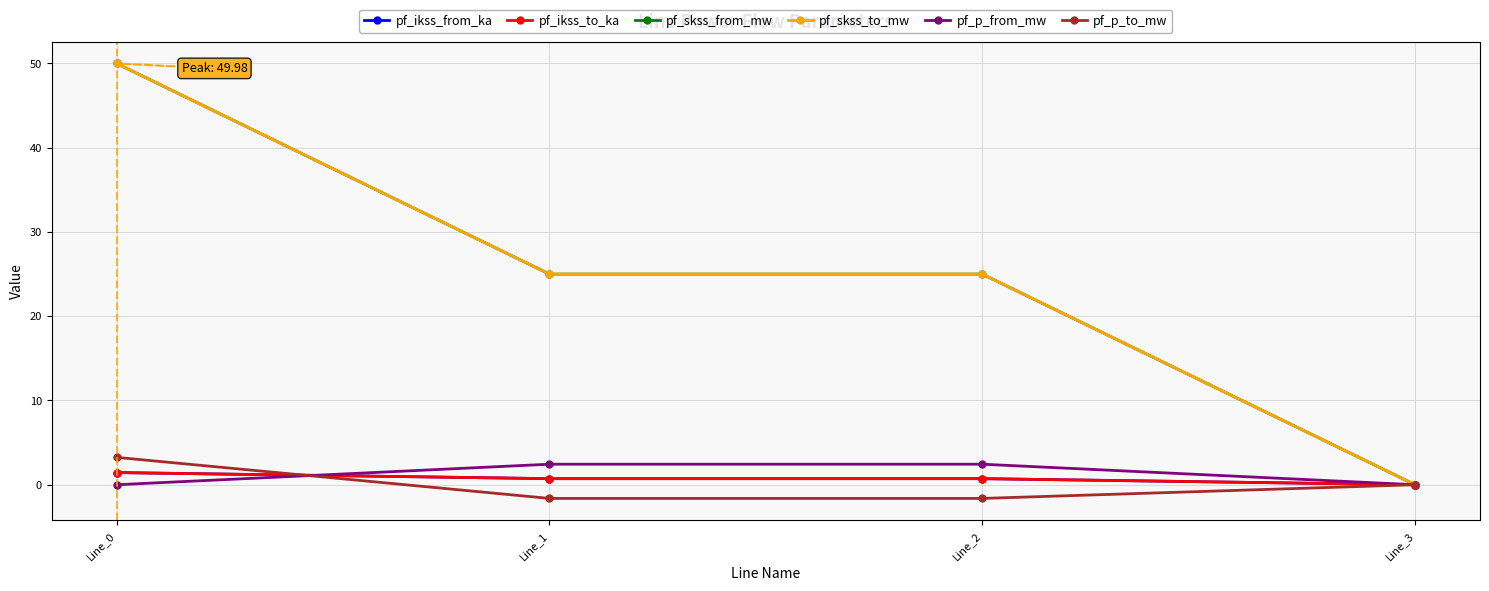

In pf_skss_to_mw, how many points are lower than both neighbors (excluding endpoints)?

1